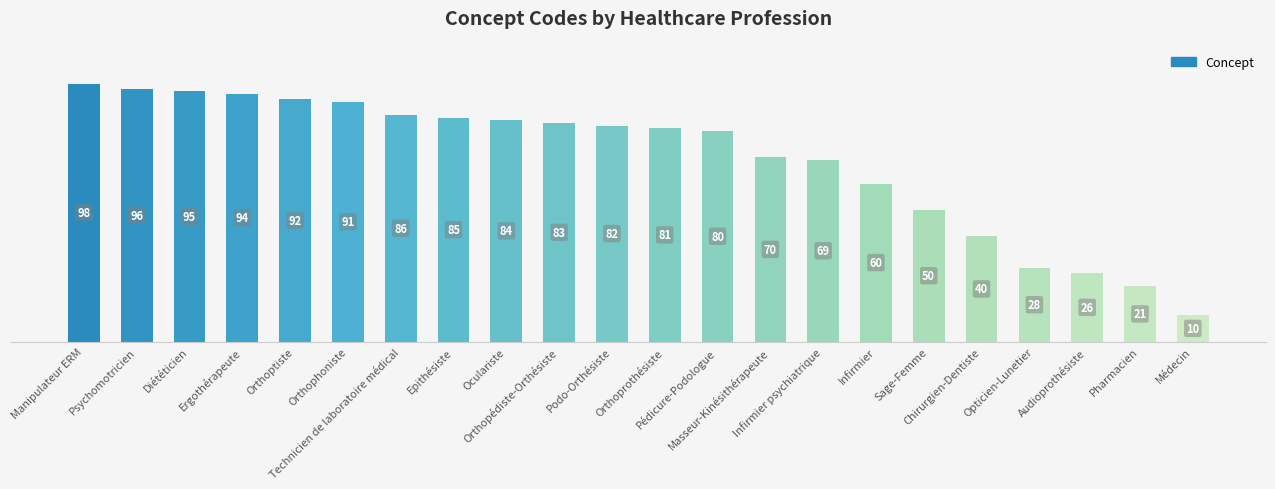

Which category has the highest value across all series?

Manipulateur ERM